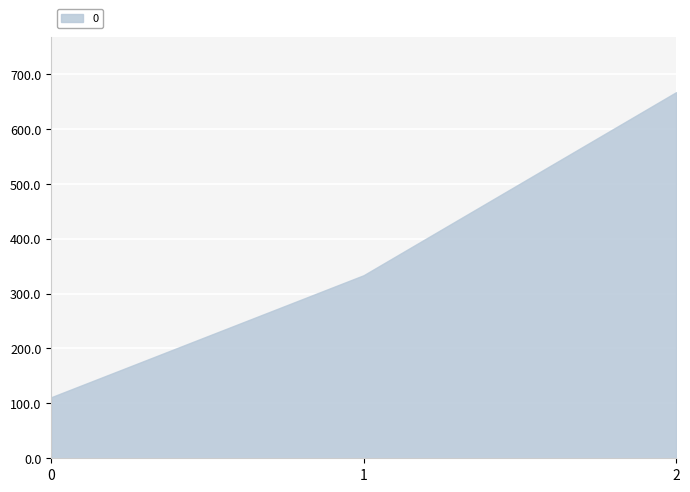

True or false: the data shows 111.1 at 0.

True